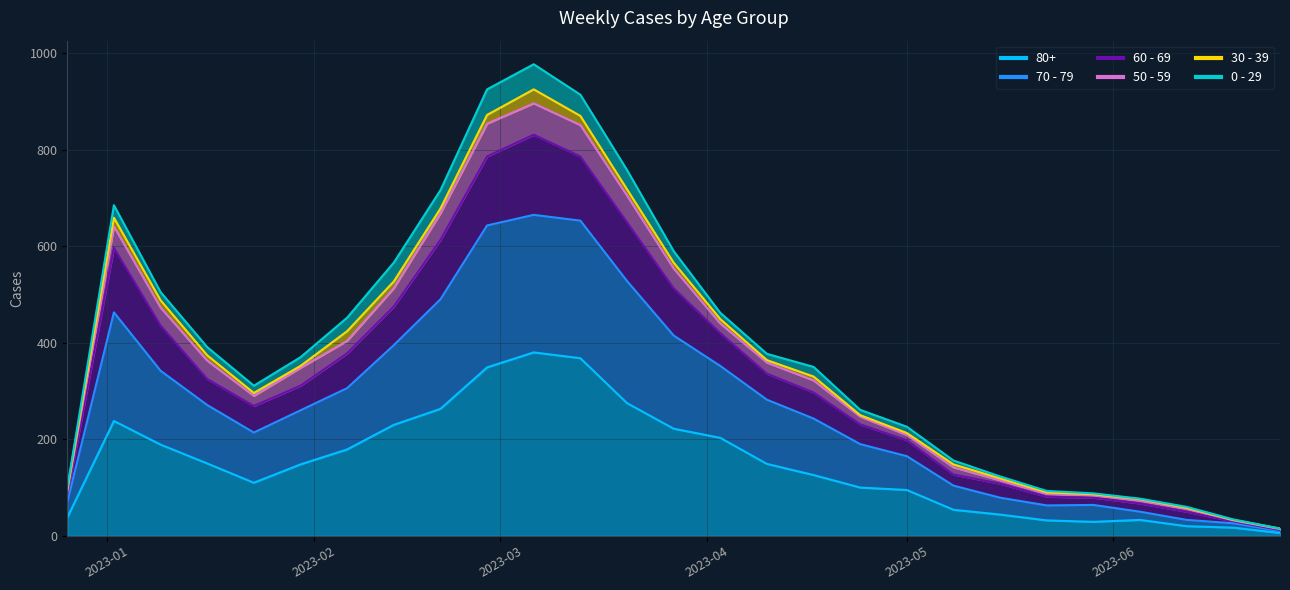

List the labels in order of 80+ value, smallest first.

2023-06-26, 2023-06-19, 2023-06-12, 2023-05-29, 2023-05-22, 2023-06-05, 2022-12-26, 2023-05-15, 2023-05-08, 2023-05-01, 2023-04-24, 2023-01-23, 2023-04-17, 2023-01-30, 2023-04-10, 2023-01-16, 2023-02-06, 2023-01-09, 2023-04-03, 2023-03-27, 2023-02-13, 2023-01-02, 2023-02-20, 2023-03-20, 2023-02-27, 2023-03-13, 2023-03-06